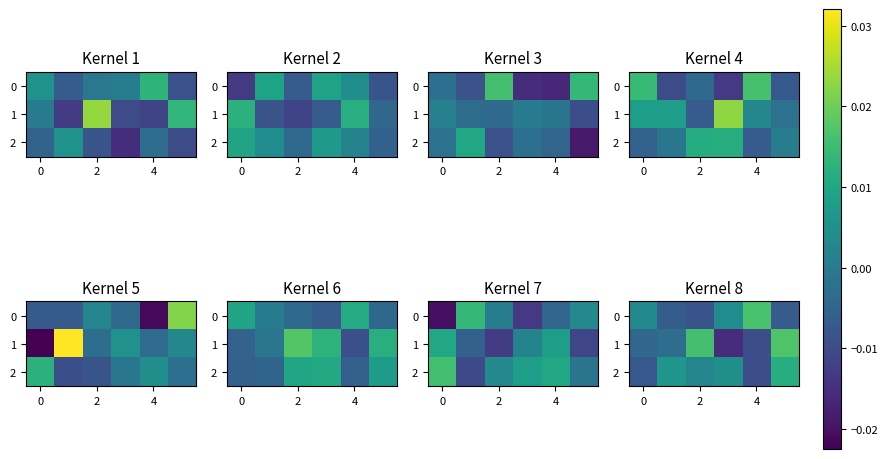

At which category is the sum across all series the highest?

5